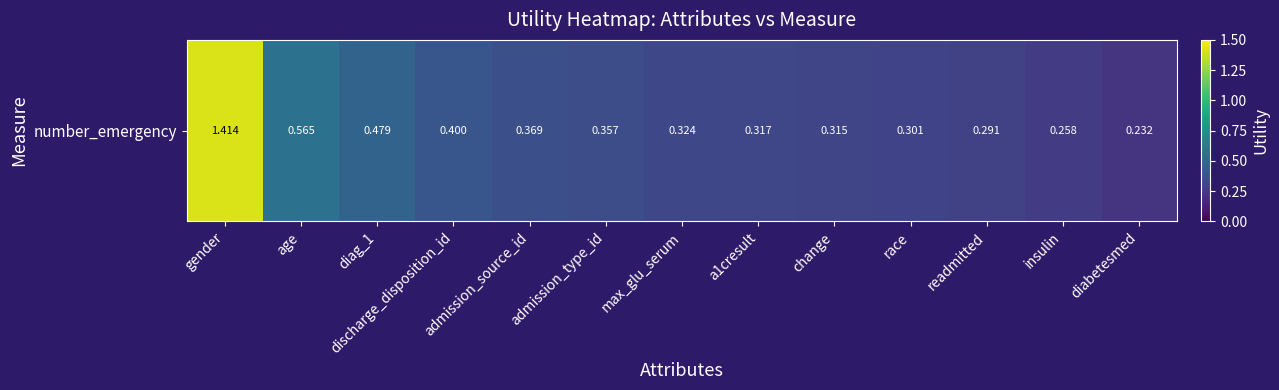

What is the greatest value displayed?

1.4